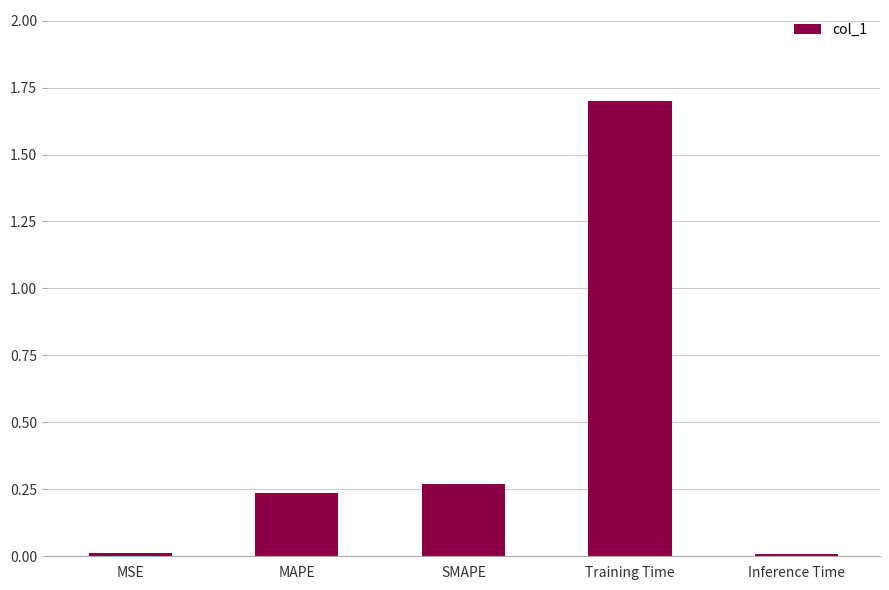

What is the label of the 4th bar from the left?

Training Time